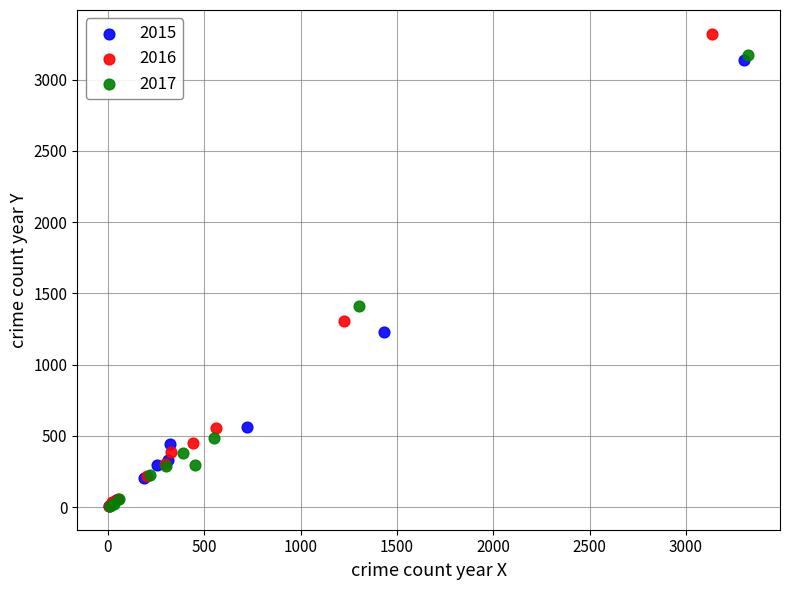

Which series has the largest Y range (max minus min)?

2016